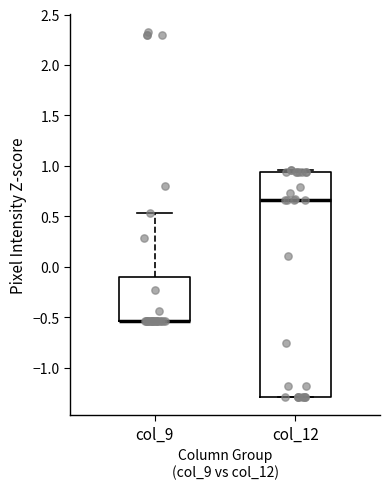

Reading left to right, transcribe this box plot: for each box, give where its median line is, the range the box spans, and where its two whiskers end, as read against the y-axis. The values are not printed on the chart, so give them approximately, as read against the axis.

col_9: median -0.55 (drawn on the box's lower edge), box -0.55 to -0.10, whiskers -0.55 to 0.55
col_12: median 0.65, box -1.30 to 0.95, whiskers -1.30 to 0.95 (just above the box's upper edge)